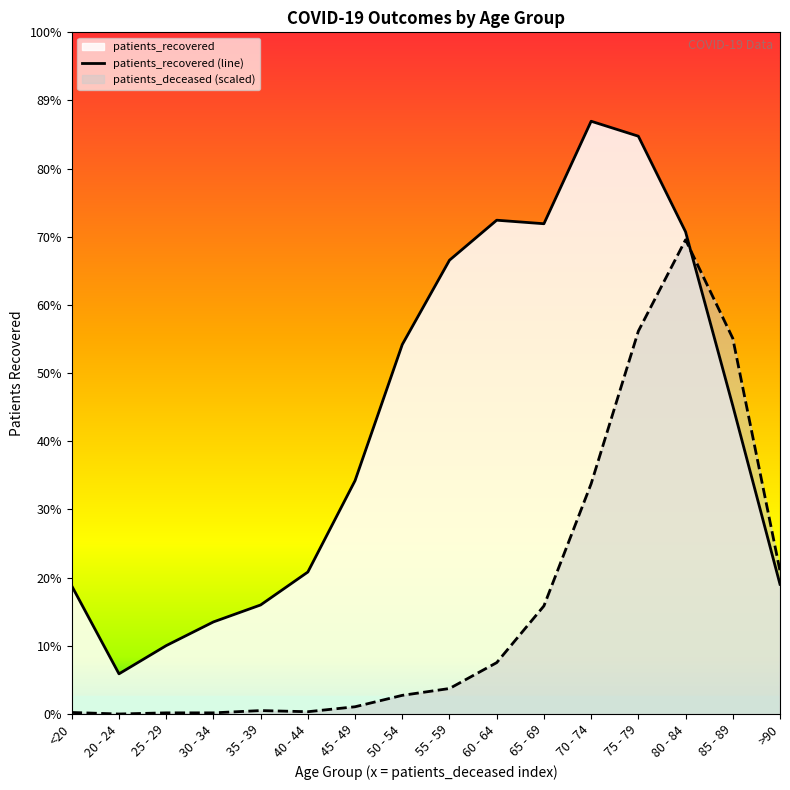

True or false: there are more than 2 points higher than both neighbors.

False